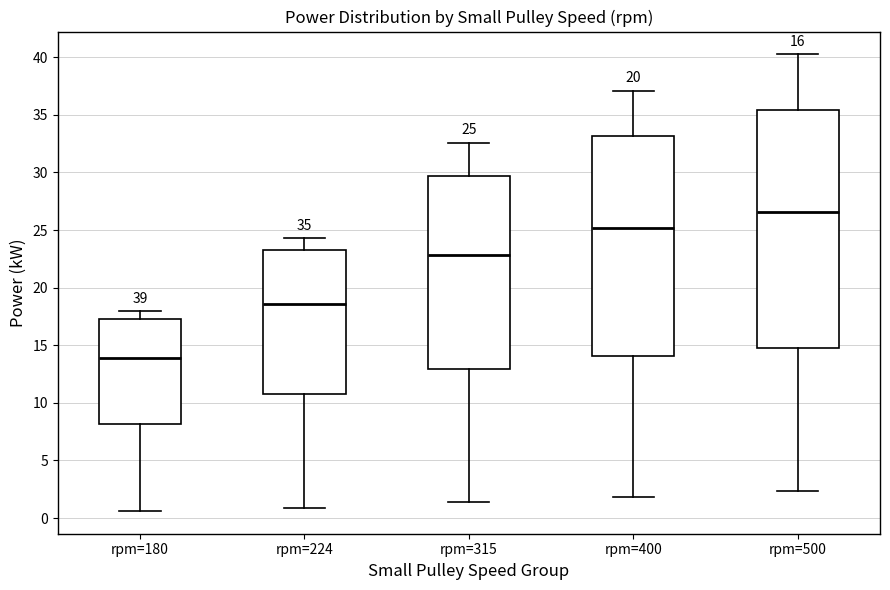

Which box is the tallest, from its lower edge to its upper edge?

rpm=500